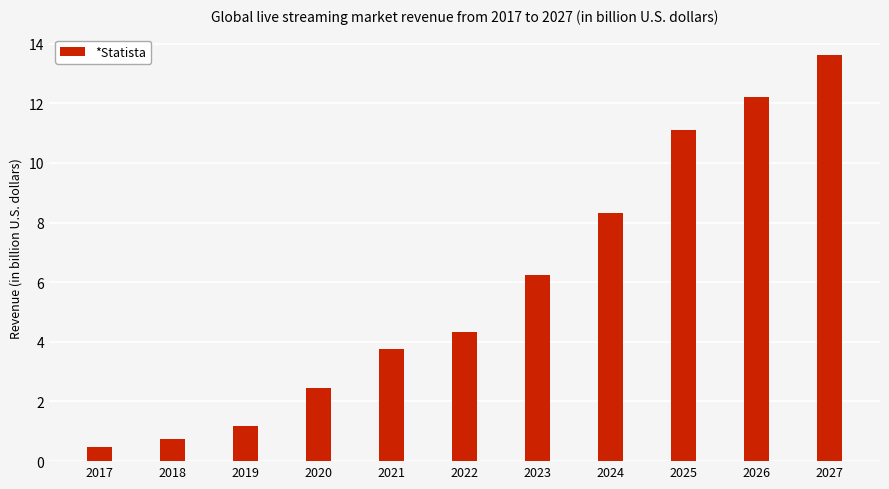

List the labels in order of value, smallest first.

2017, 2018, 2019, 2020, 2021, 2022, 2023, 2024, 2025, 2026, 2027